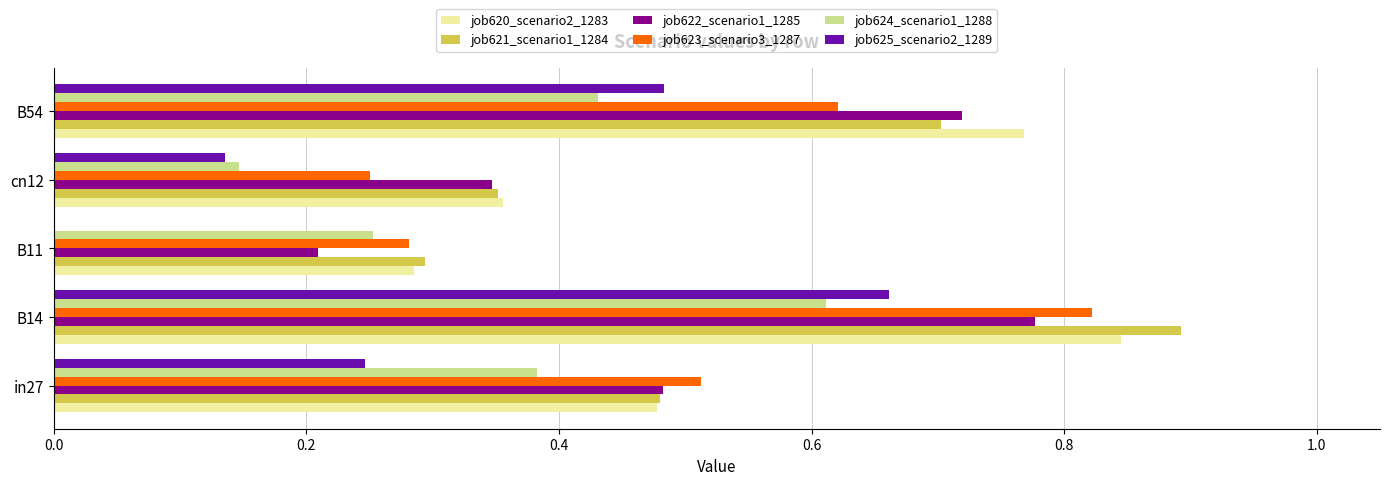

At which category does the chart reach its peak across all series?

B14